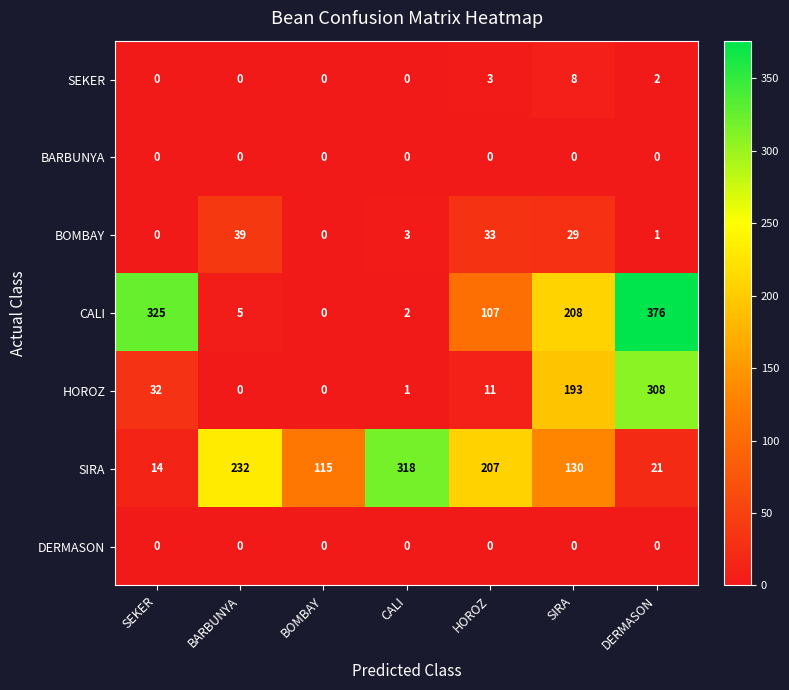

List the labels in order of CALI value, smallest first.

BOMBAY, CALI, BARBUNYA, HOROZ, SIRA, SEKER, DERMASON